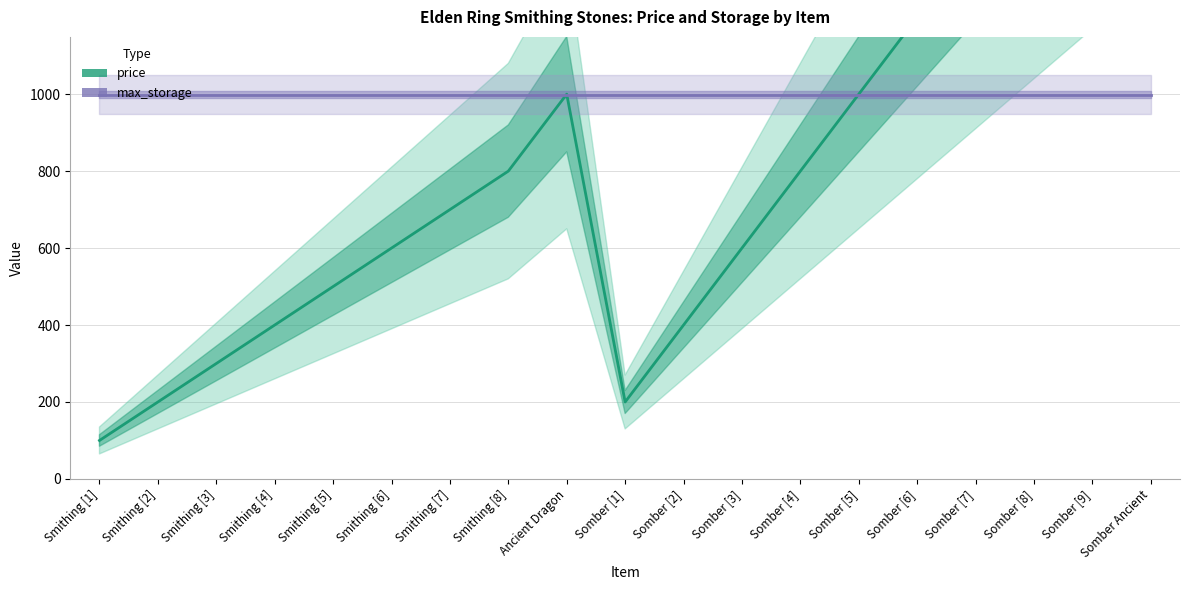

What is the greatest value displayed?

2000